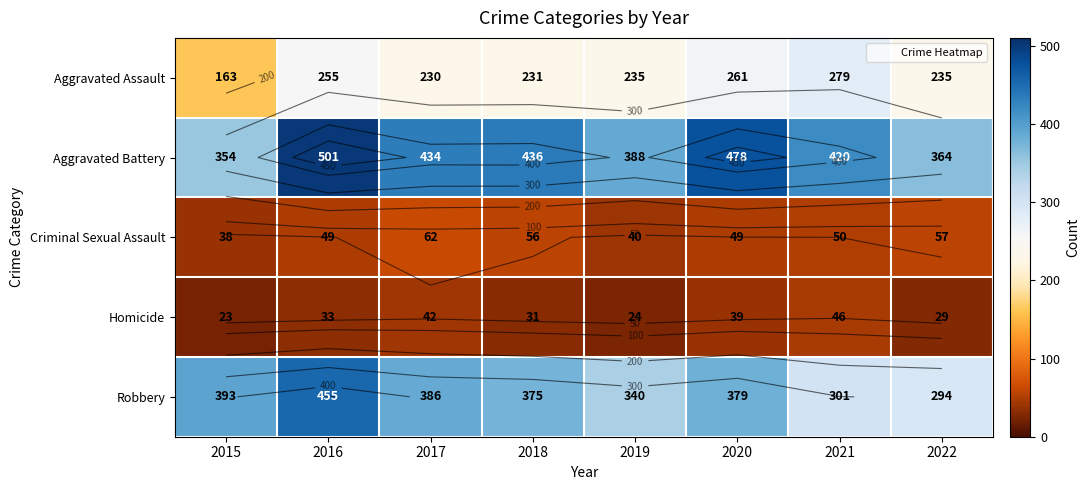

How many categories are shown in the chart?

8